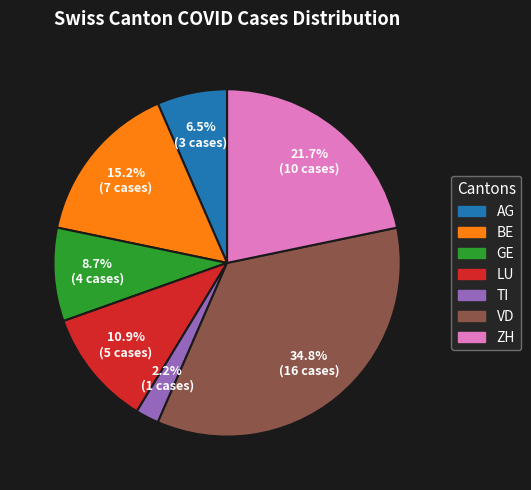

The VD slice represents 22% of the pie. True or false?

False